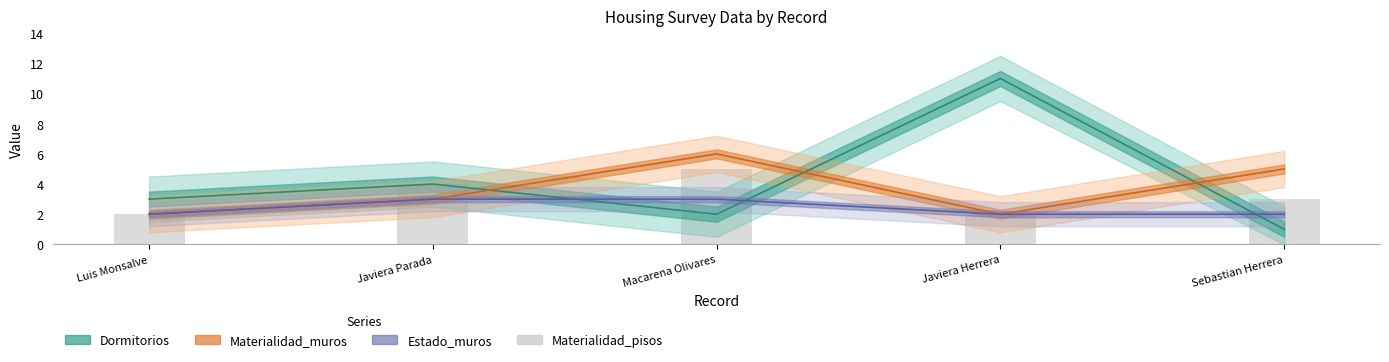

Reading left to right, transcribe all the data shown in this chart.

Dormitorios: 3	4	2	11	1
Materialidad_muros: 2	3	6	2	5
Estado_muros: 2	3	3	2	2
Materialidad_pisos: 2	4	5	2	3